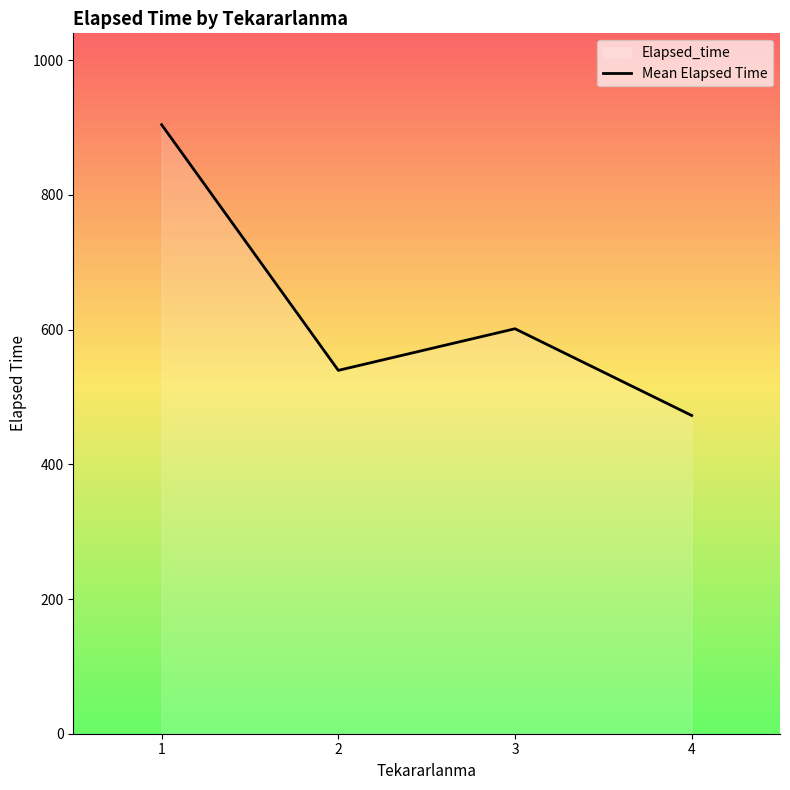

Approximately how many times larger is the value at 2 compared to 3?

0.9